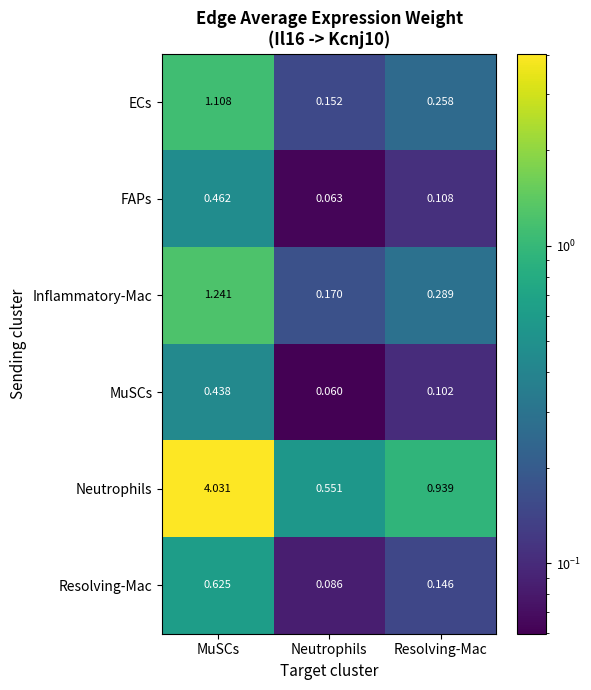

What is the spread (max minus min) of values at MuSCs?

3.6